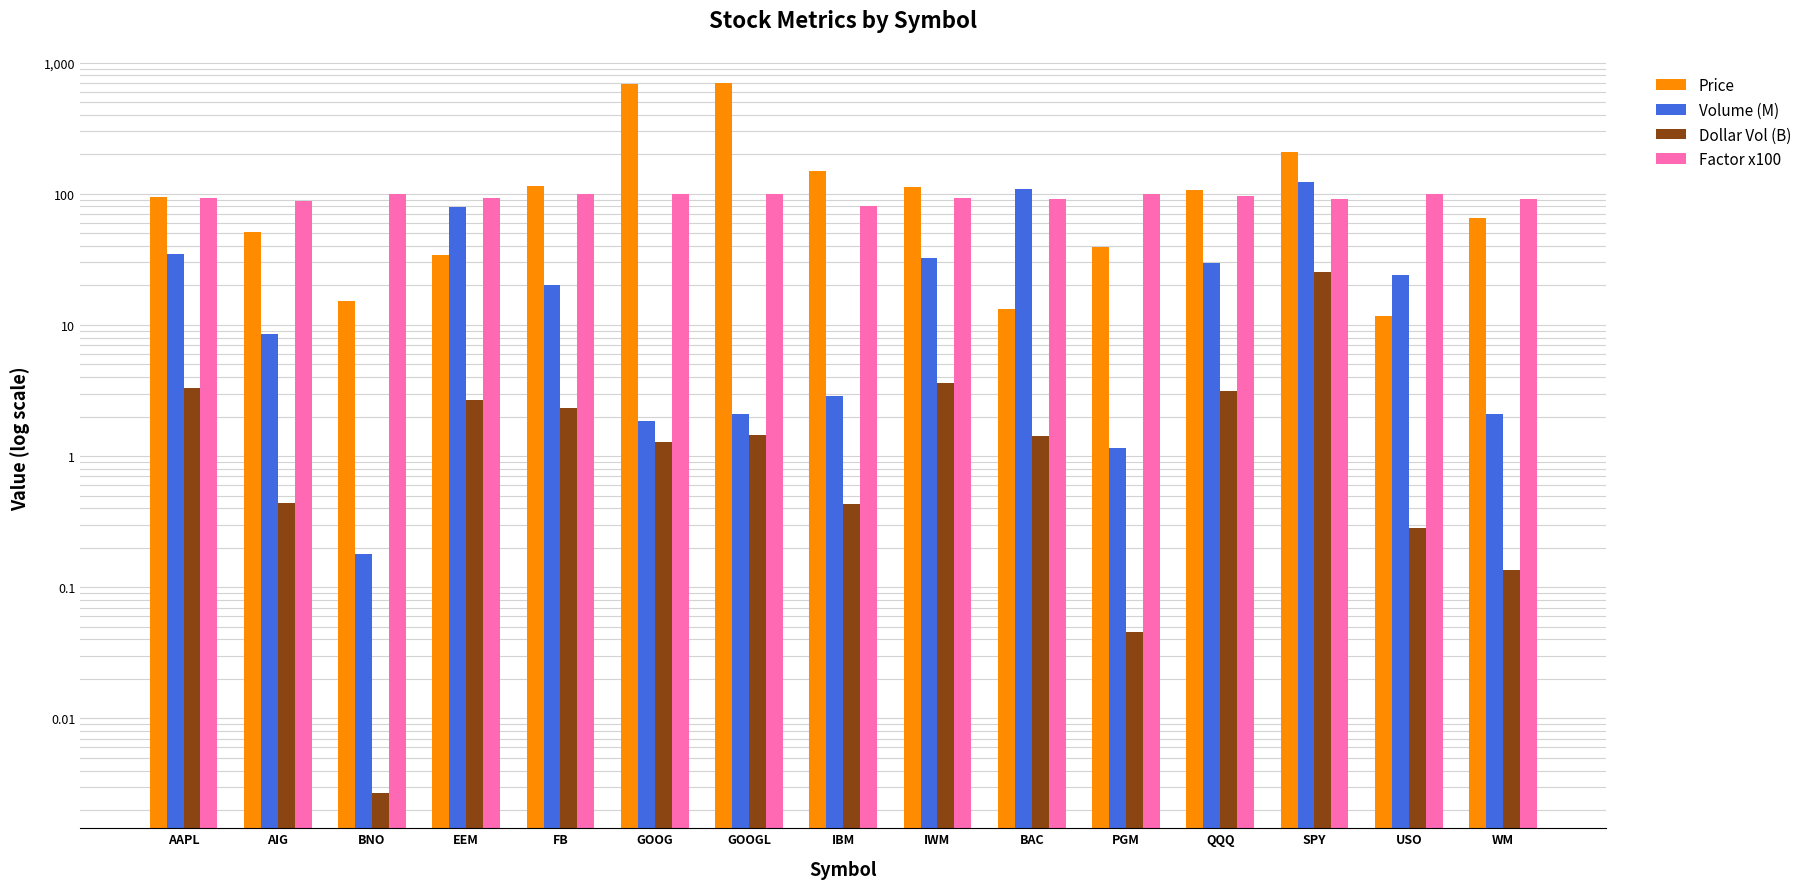

Reading right to left, extract all data points from this chart.

Price: 64.8	11.8	206.7	106.3	39.4	13.2	112.9	148.4	695.2	684.1	114.2	34.0	15.1	51.5	94.4
Volume (M): 2.1	24.0	122.0	29.7	1.1	108.1	32.2	2.9	2.1	1.9	20.3	78.7	0.2	8.5	34.9
Dollar Vol (B): 0.1	0.3	25.2	3.2	0.0	1.4	3.6	0.4	1.4	1.3	2.3	2.7	0.0	0.4	3.3
Factor x100: 90.7	100.0	91.4	96.1	100.0	90.8	93.5	81.0	100.0	100.0	100.0	92.1	100.0	87.7	93.6